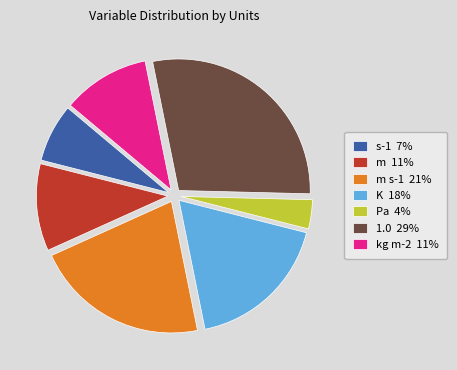

Which slice is the smallest?

Pa 4%